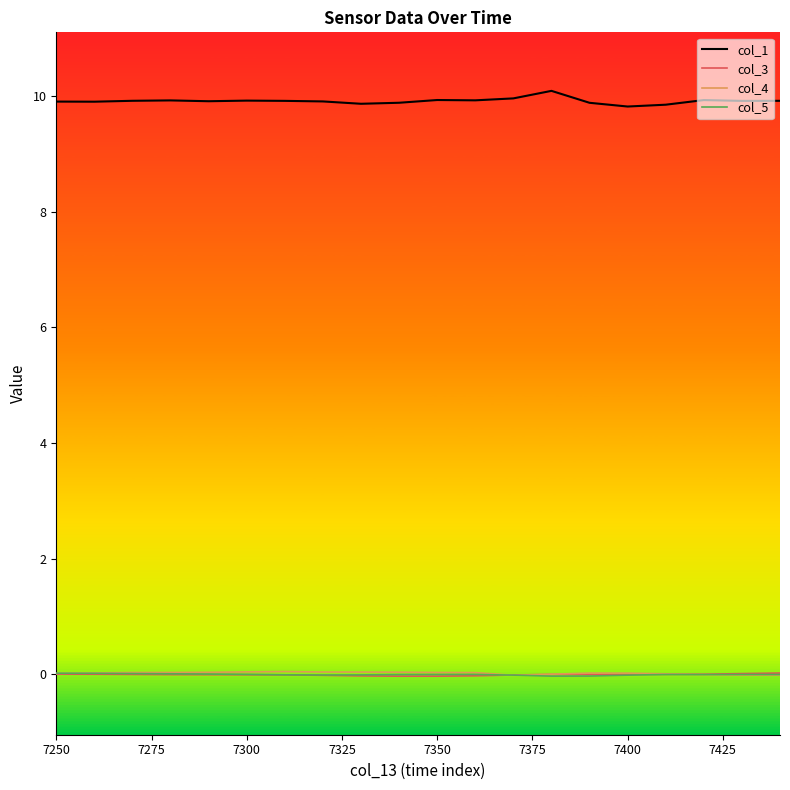

What is the maximum value shown in the chart?

10.1